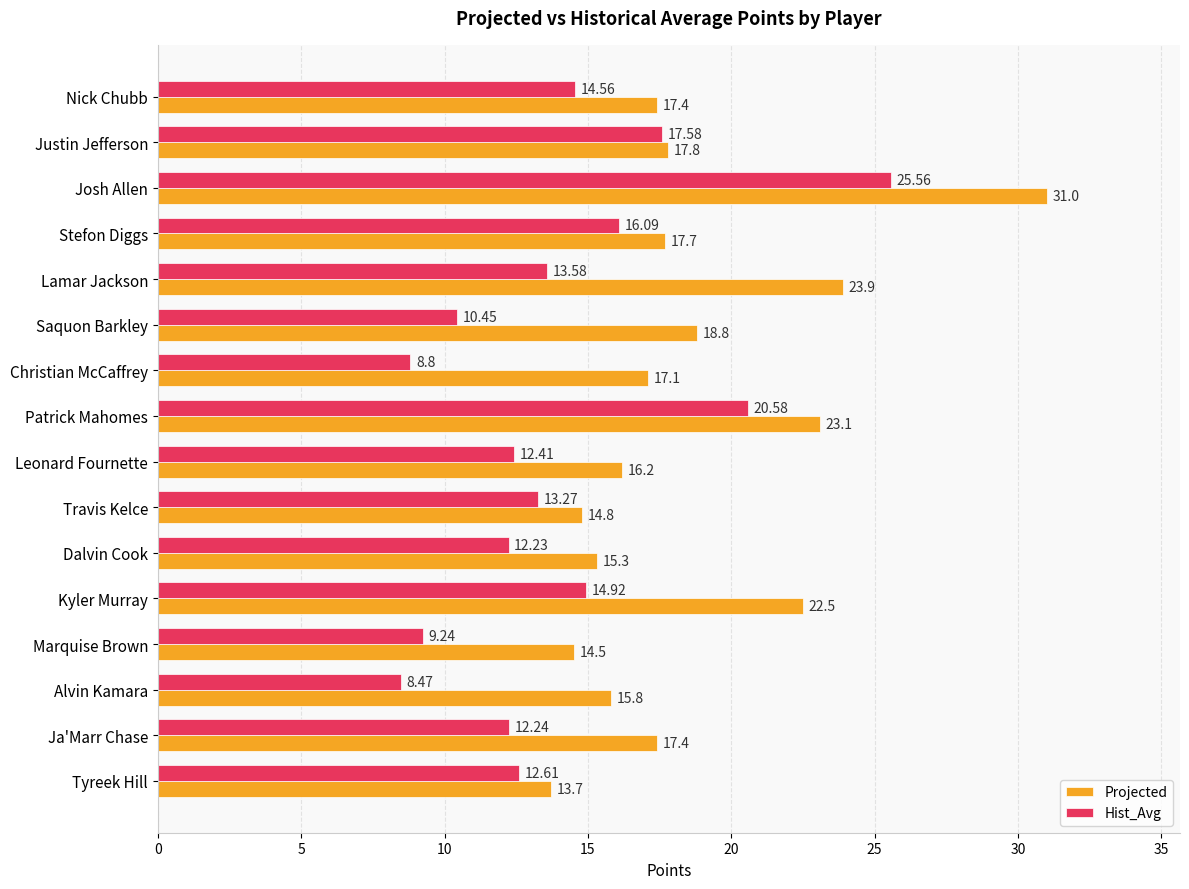

Which series has the largest total across all categories?

Projected